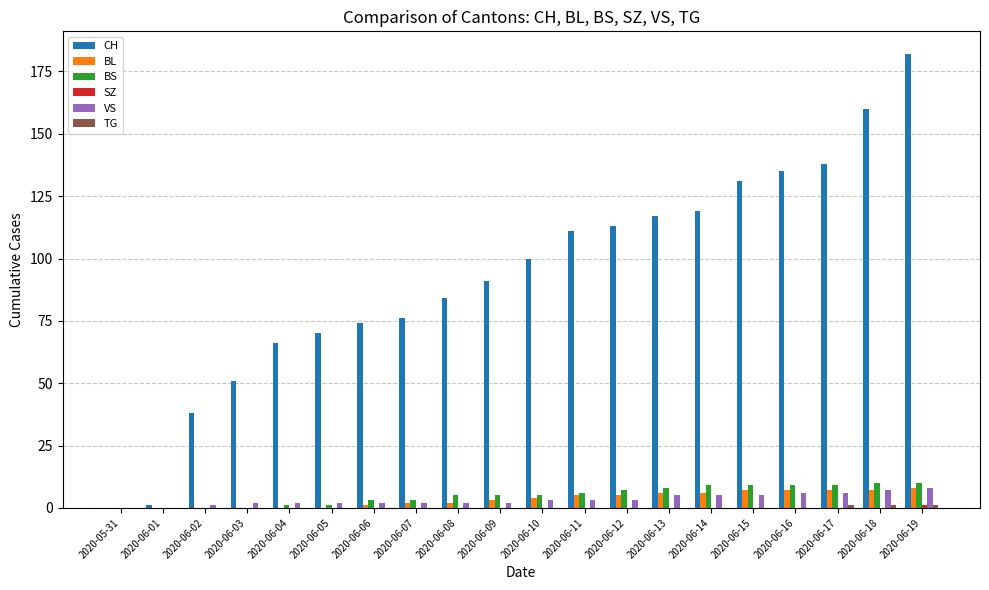

What is the average value of the BS series?

5